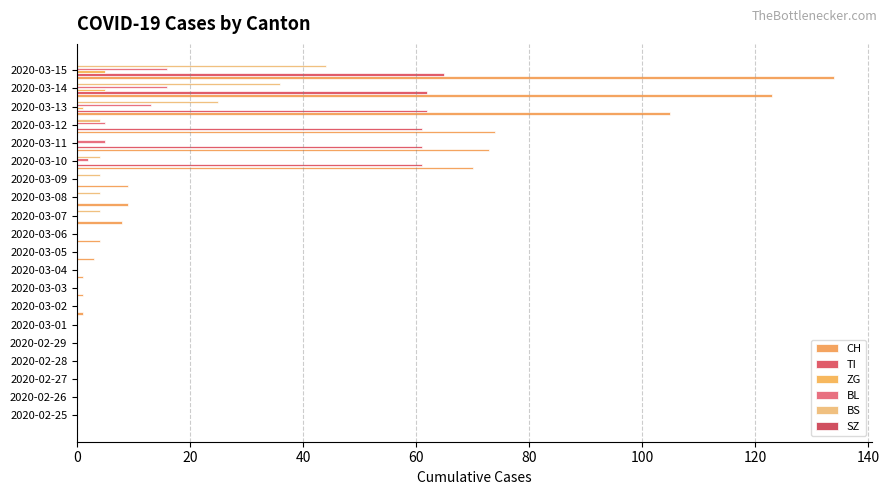

Count the number of categories in the chart.

20